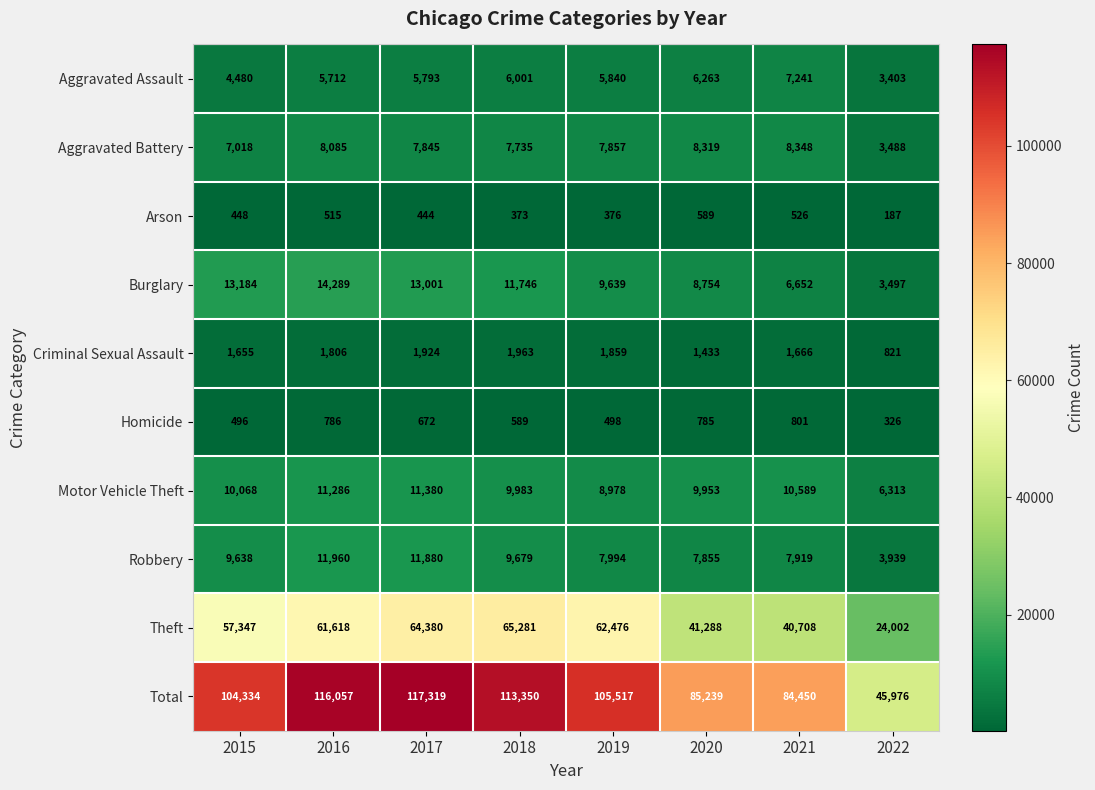

At which category is the sum across all series the highest?

2017